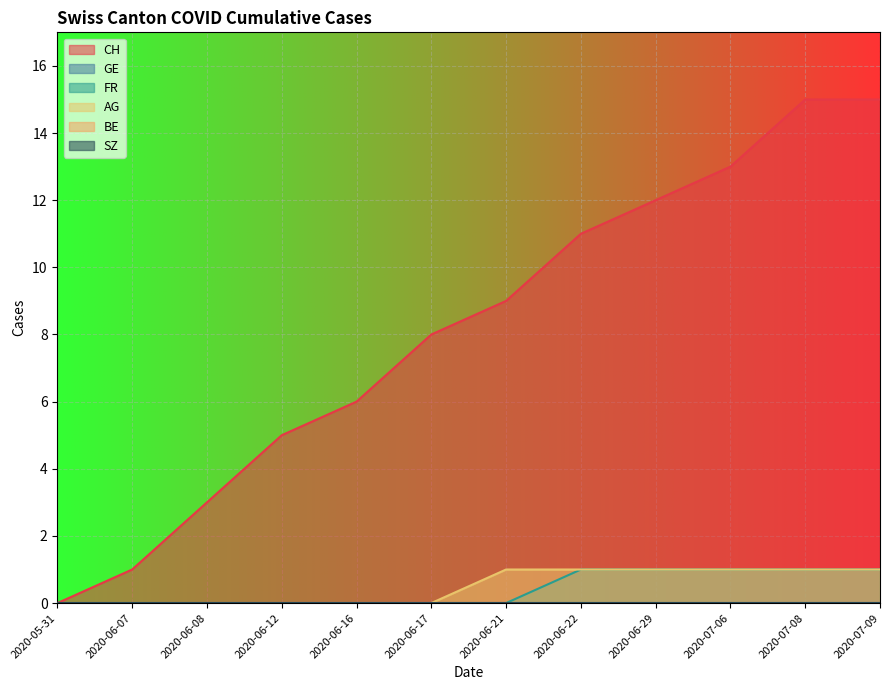

Which has a higher value, 2020-07-09 or 2020-06-29?

2020-07-09